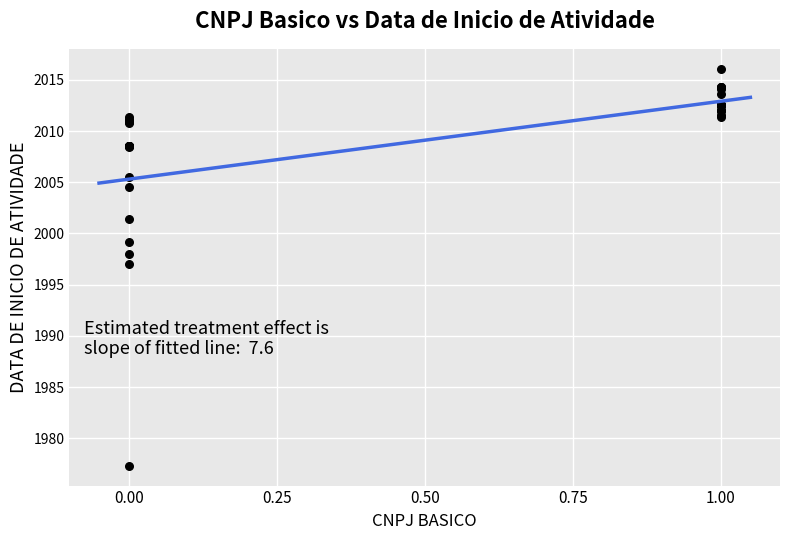

What Y value in the scatter plot is closest to 1996?

1997.0